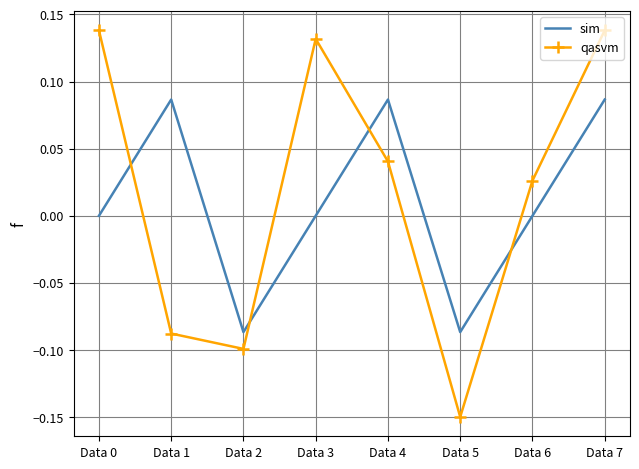

At which category does the chart reach its minimum across all series?

Data 5